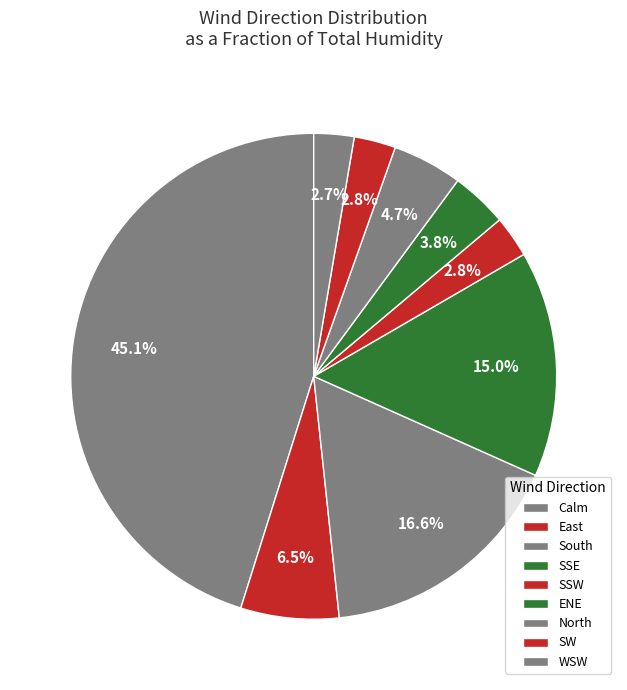

Is the sum of Calm and North greater than half?

No